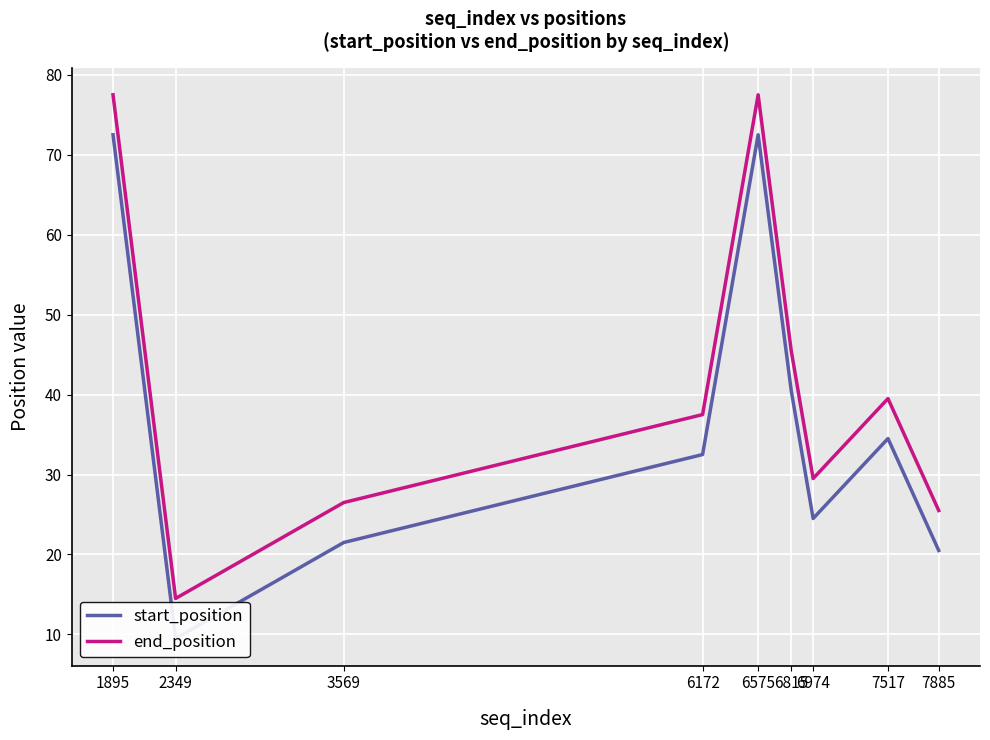

True or false: start_position and end_position cross at least once.

False